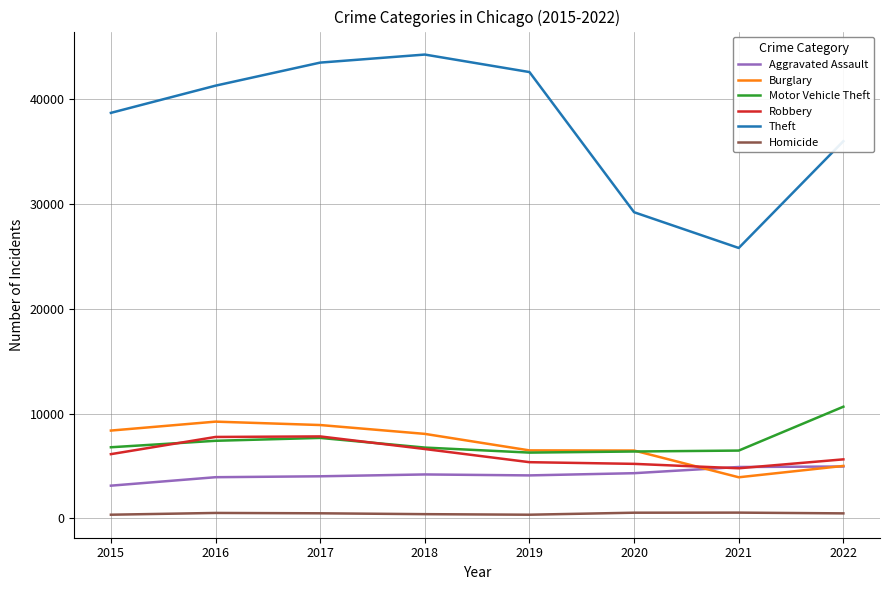

Rank the series by their maximum value, from lowest to highest.

Homicide, Aggravated Assault, Robbery, Burglary, Motor Vehicle Theft, Theft